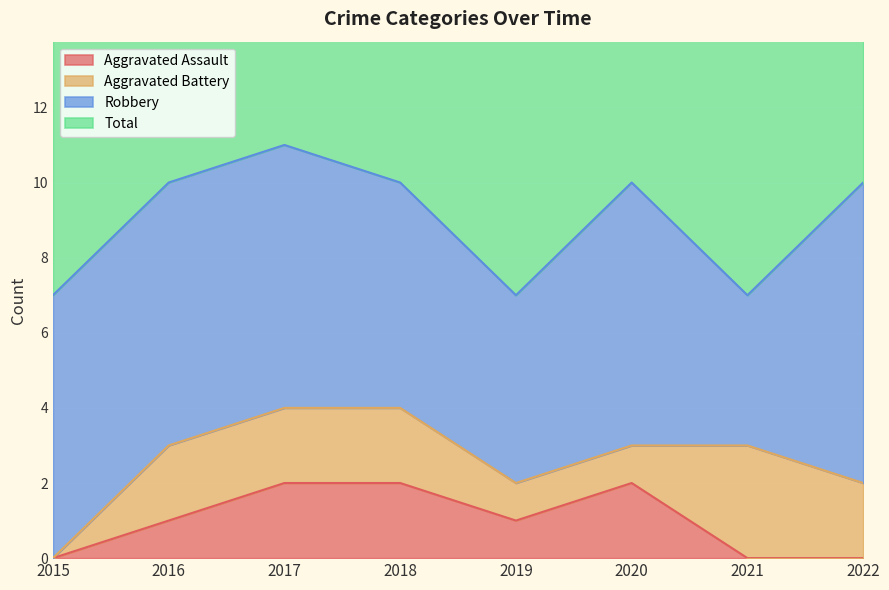

Where is Total nearest to the value 9?

2016